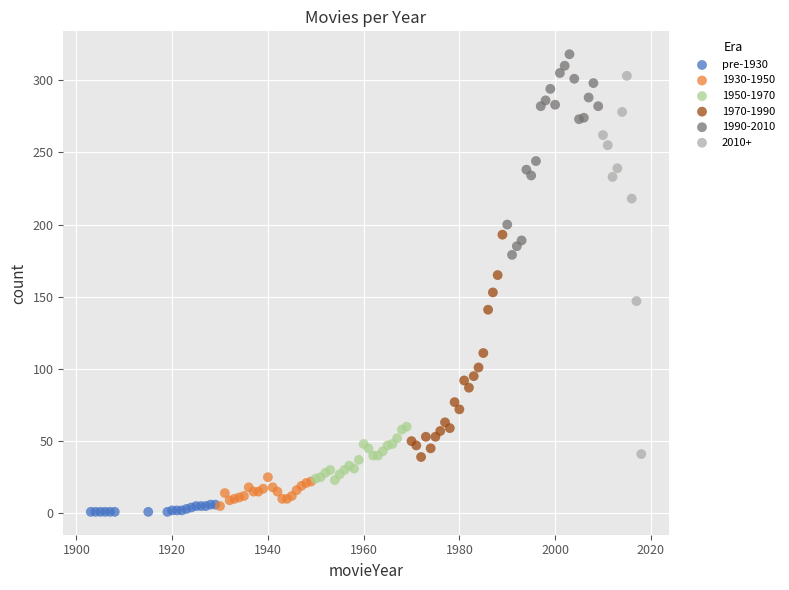

Which series has the widest spread of Y values?

2010+